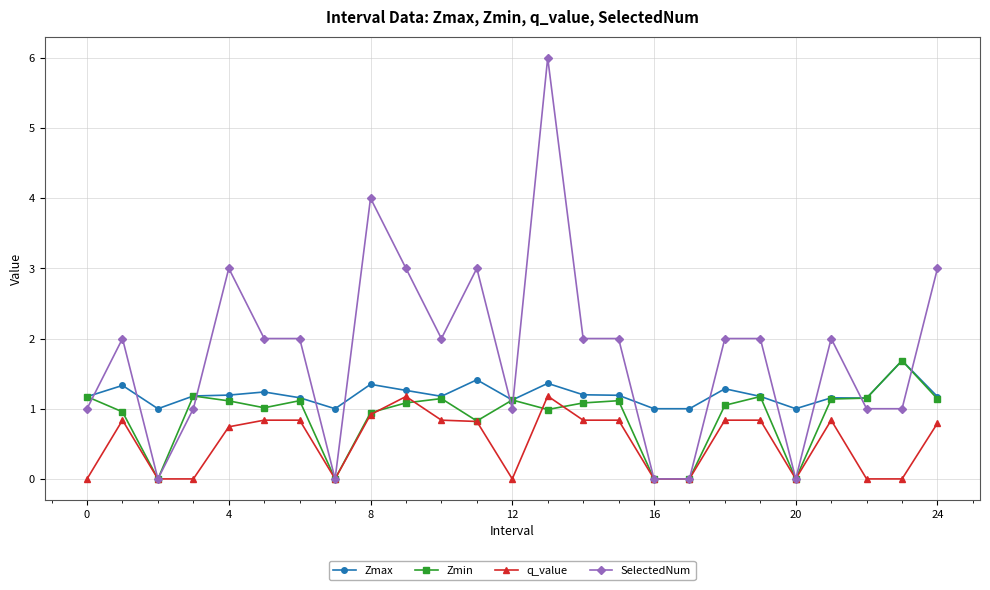

Which series has the largest range (max minus min)?

SelectedNum